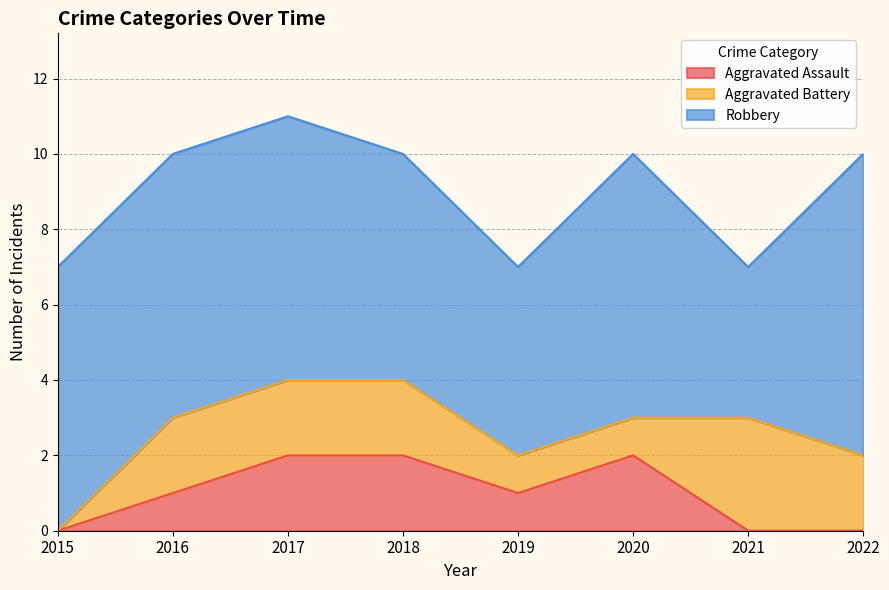

Which series has the largest total across all categories?

Robbery